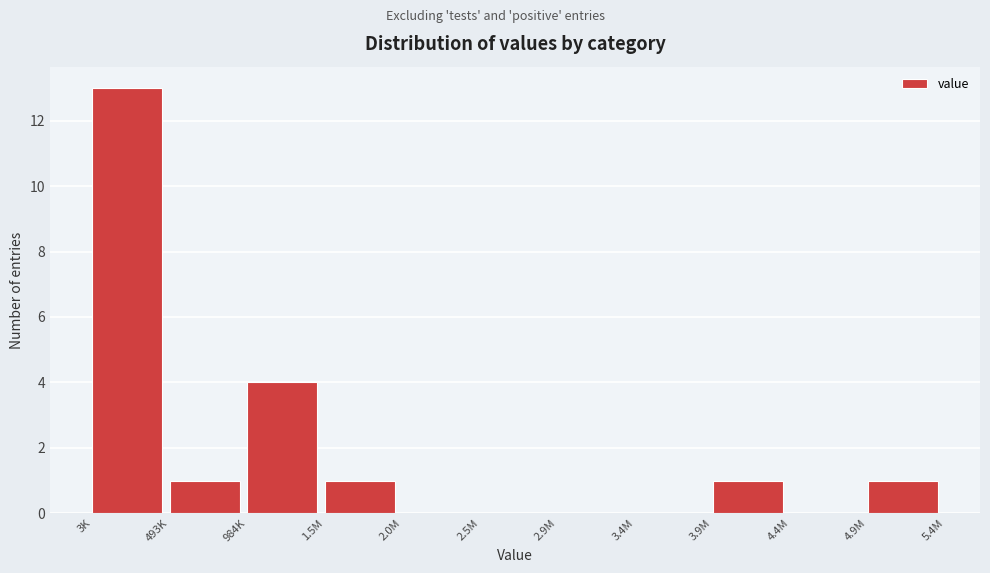

Reading left to right, what are all the values shown in this chart?

3K=13	493K=1	984K=4	1.5M=1	2.0M=0	2.5M=0	2.9M=0	3.4M=0	3.9M=1	4.4M=0	4.9M=1